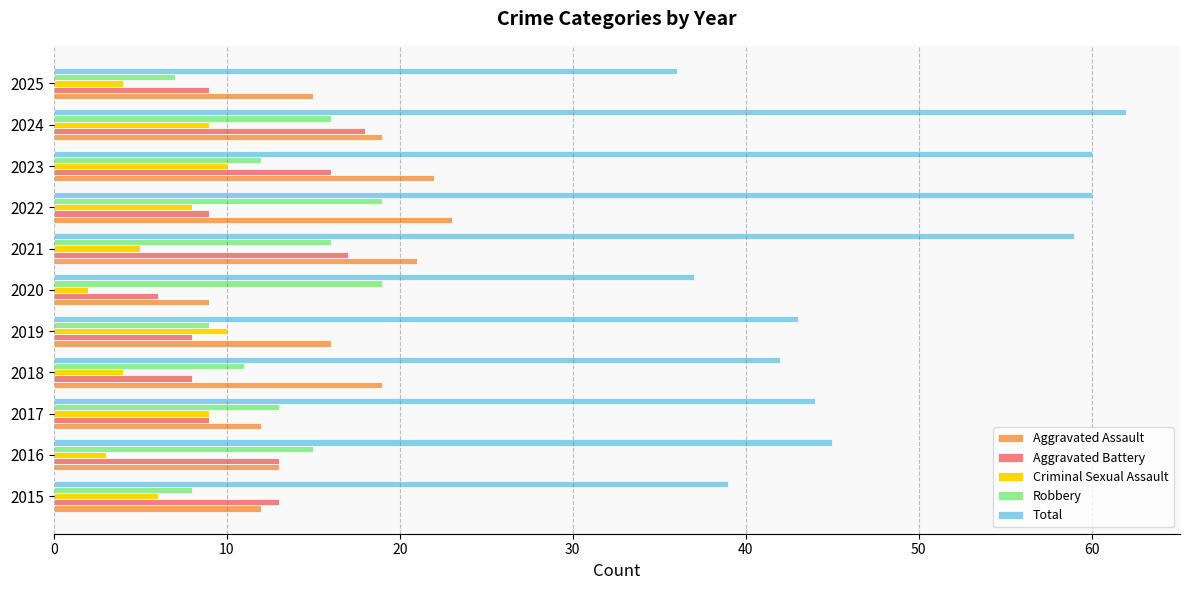

What is the sum of all Robbery values?

145